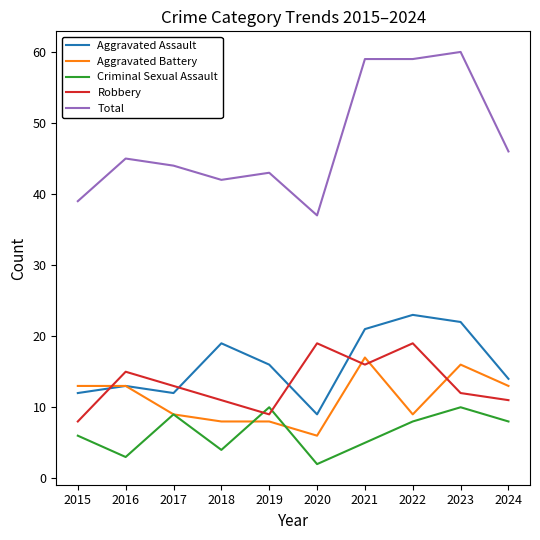

Count the number of data series in this chart.

5